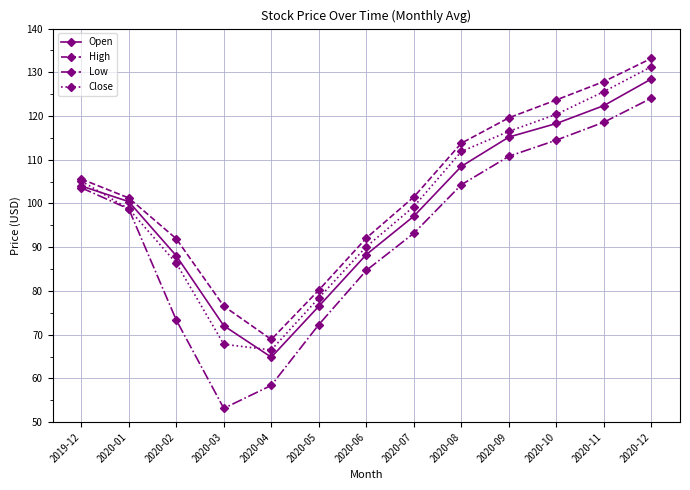

The value of High at 2020-03 is 76.5. True or false?

True